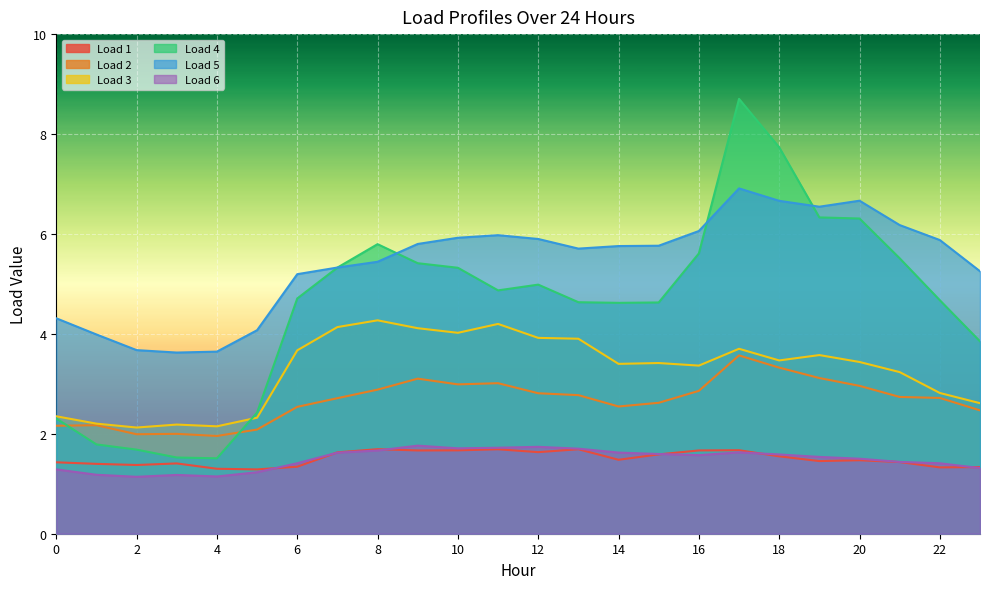

List the series in order of their peak value, highest first.

Load 4, Load 5, Load 3, Load 2, Load 6, Load 1